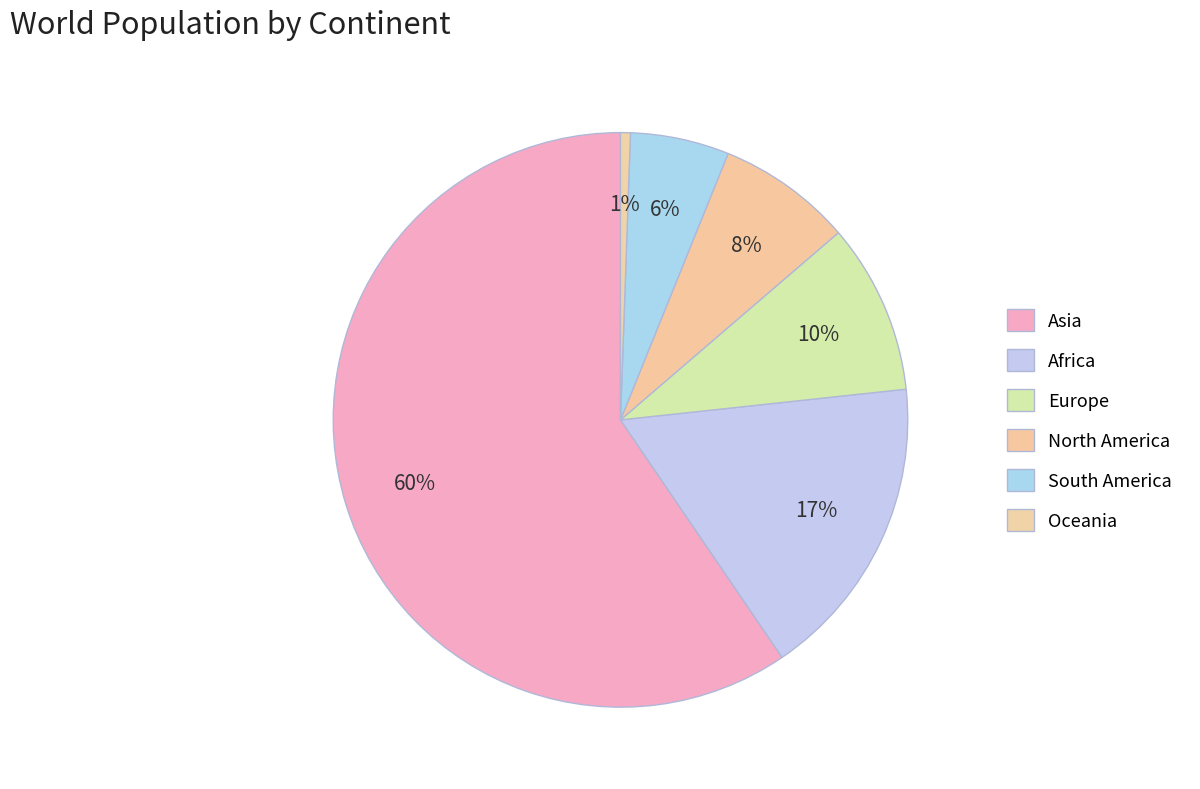

Which slice is the smallest?

Oceania